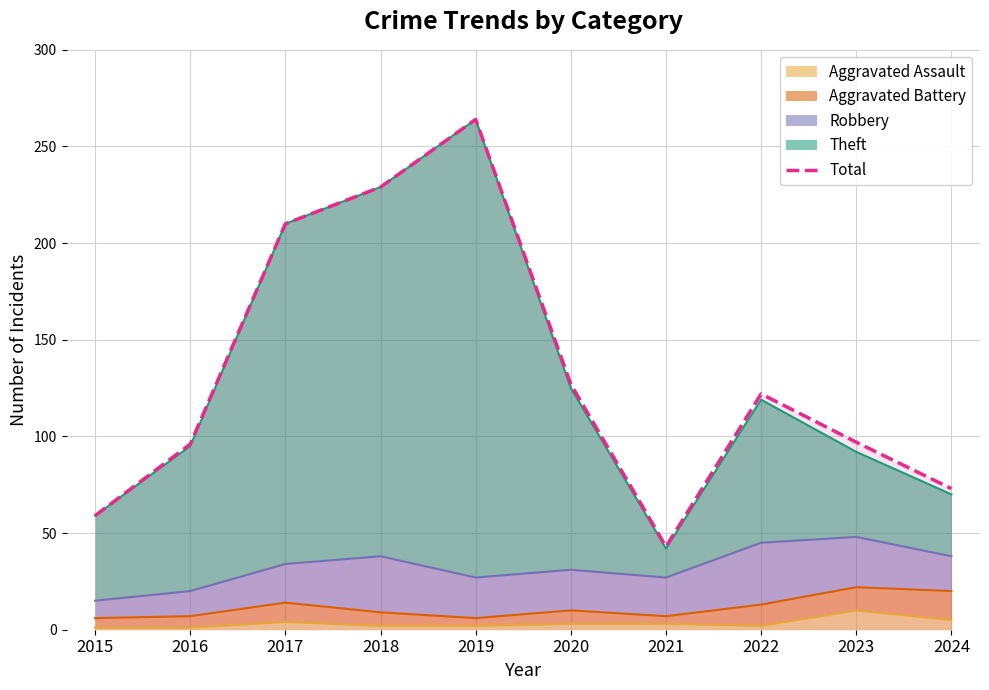

Does the chart have visible grid lines?

Yes